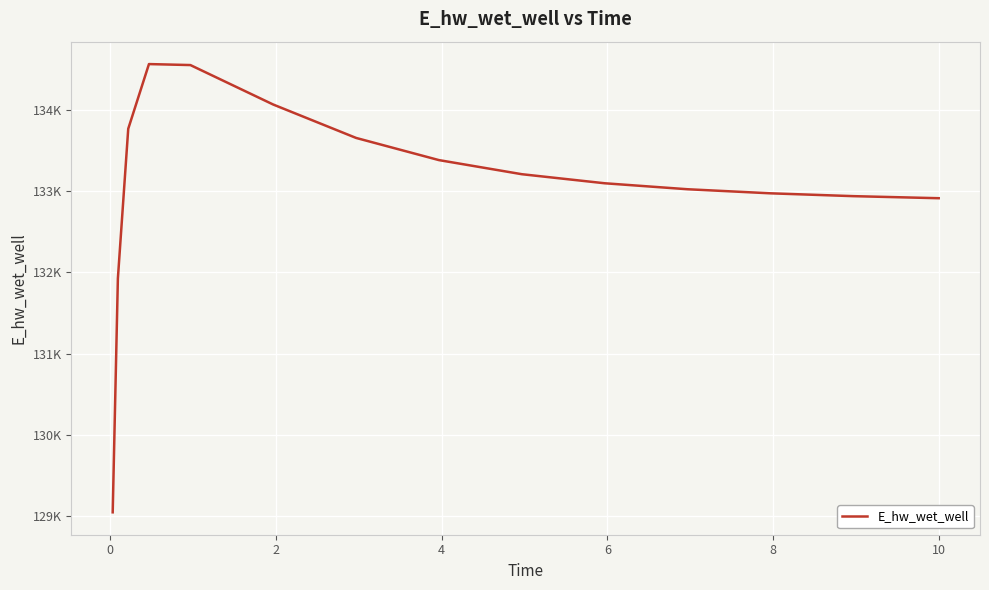

Does the chart have visible grid lines?

Yes